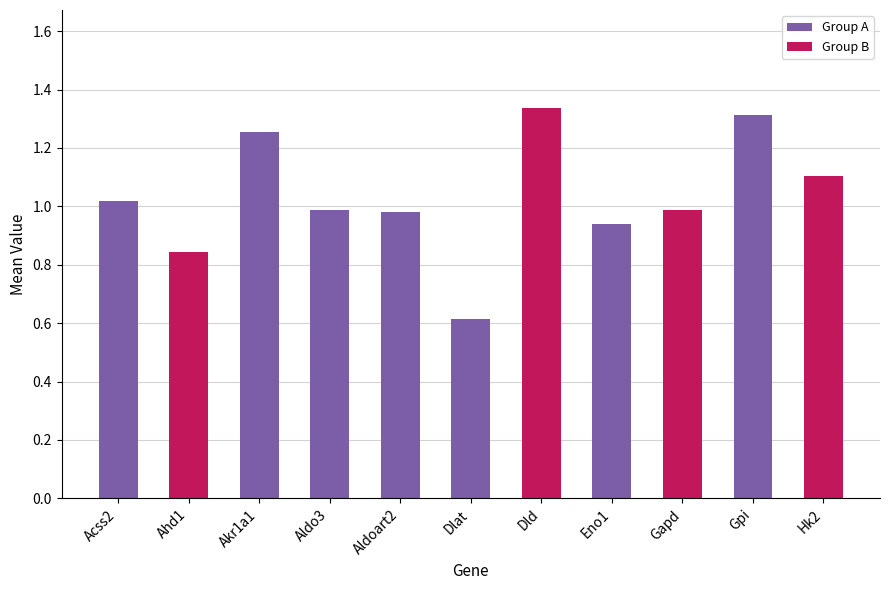

What is the difference between the second highest and second lowest values?

0.5